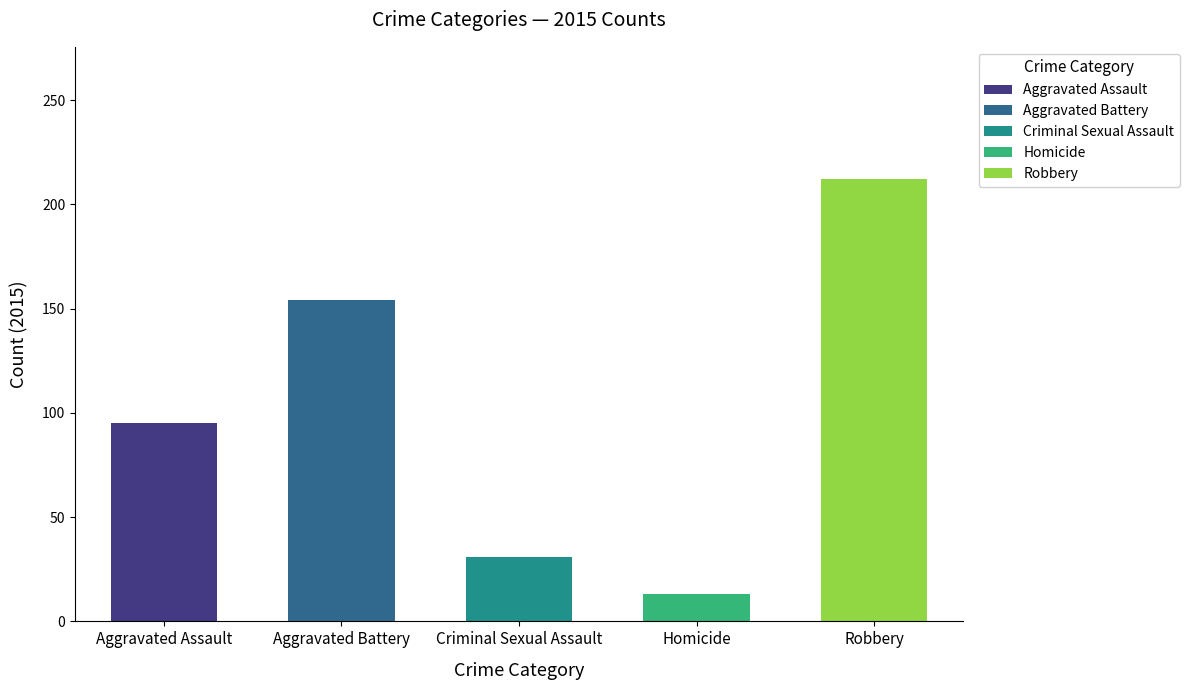

What are all the series names shown in the legend?

Aggravated Assault, Aggravated Battery, Criminal Sexual Assault, Homicide, Robbery